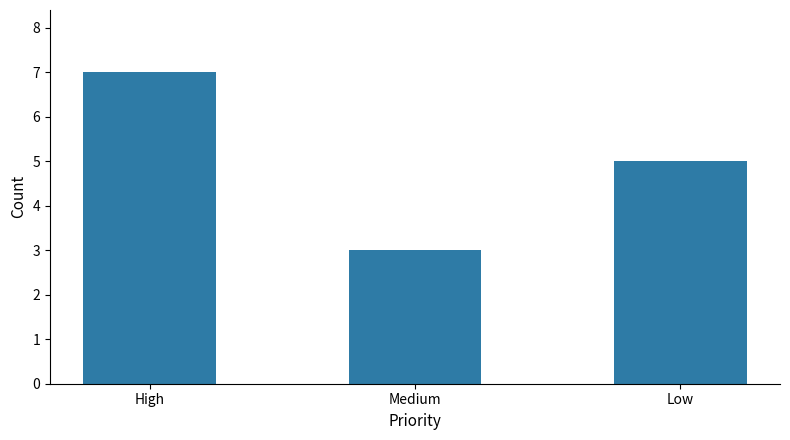

What is the minimum value shown in the chart?

3